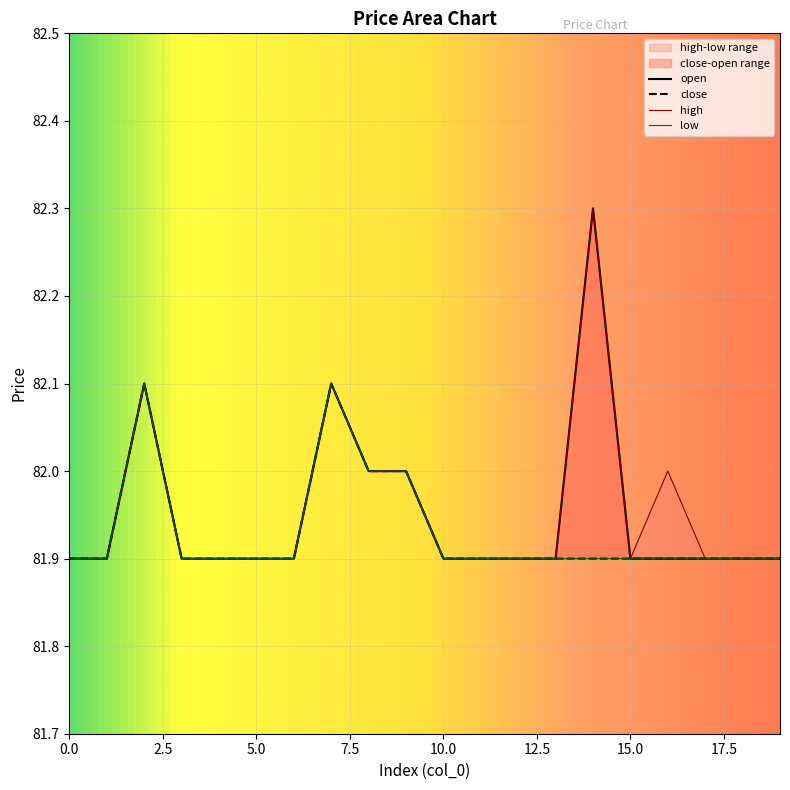

Reading right to left, what are all the values shown in this chart?

open: 81.9	81.9	81.9	81.9	81.9	82.3	81.9	81.9	81.9	81.9	82.0	82.0	82.1	81.9	81.9	81.9	81.9	82.1	81.9	81.9
close: 81.9	81.9	81.9	81.9	81.9	81.9	81.9	81.9	81.9	81.9	82.0	82.0	82.1	81.9	81.9	81.9	81.9	82.1	81.9	81.9
high: 81.9	81.9	81.9	82.0	81.9	82.3	81.9	81.9	81.9	81.9	82.0	82.0	82.1	81.9	81.9	81.9	81.9	82.1	81.9	81.9
low: 81.9	81.9	81.9	81.9	81.9	81.9	81.9	81.9	81.9	81.9	82.0	82.0	82.1	81.9	81.9	81.9	81.9	82.1	81.9	81.9